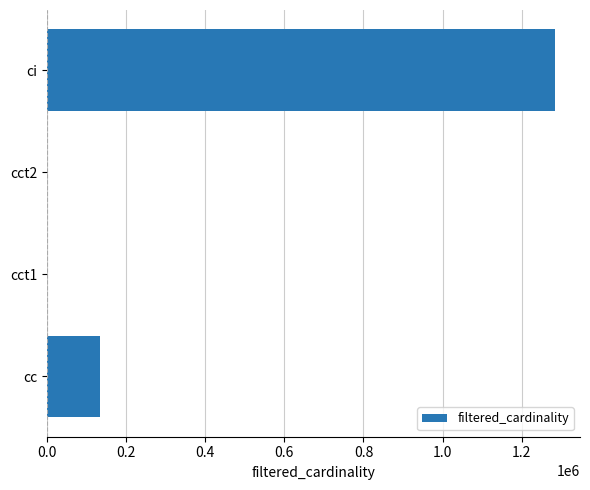

Count the number of data series in this chart.

1